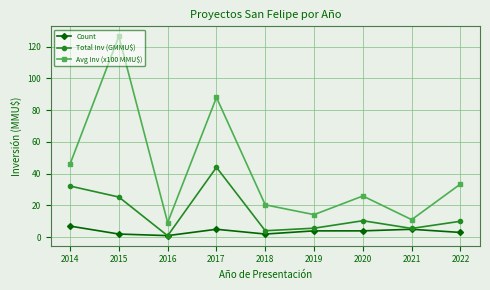

List the labels in order of Avg Inv (x100 MMU$) value, largest first.

2015, 2017, 2014, 2022, 2020, 2018, 2019, 2021, 2016